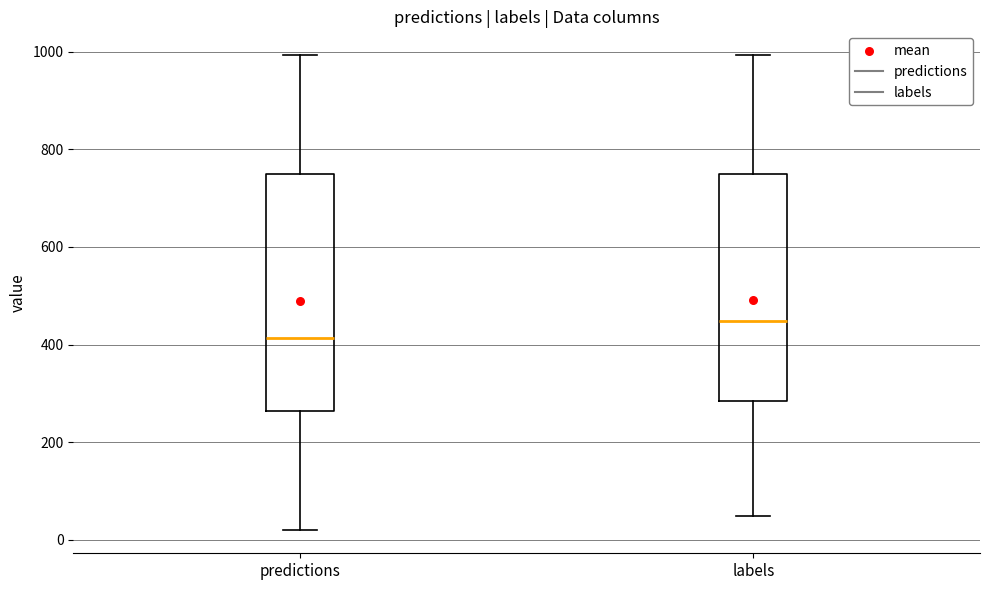

Reading left to right, read every box against the y-axis: the position of its median line, the range the box covers, and the ends of its whiskers. The values are not printed on the chart, so give them approximately, as read against the axis.

predictions: median 420, box 260 to 760, whiskers 20 to 1000
labels: median 440, box 280 to 760, whiskers 40 to 1000